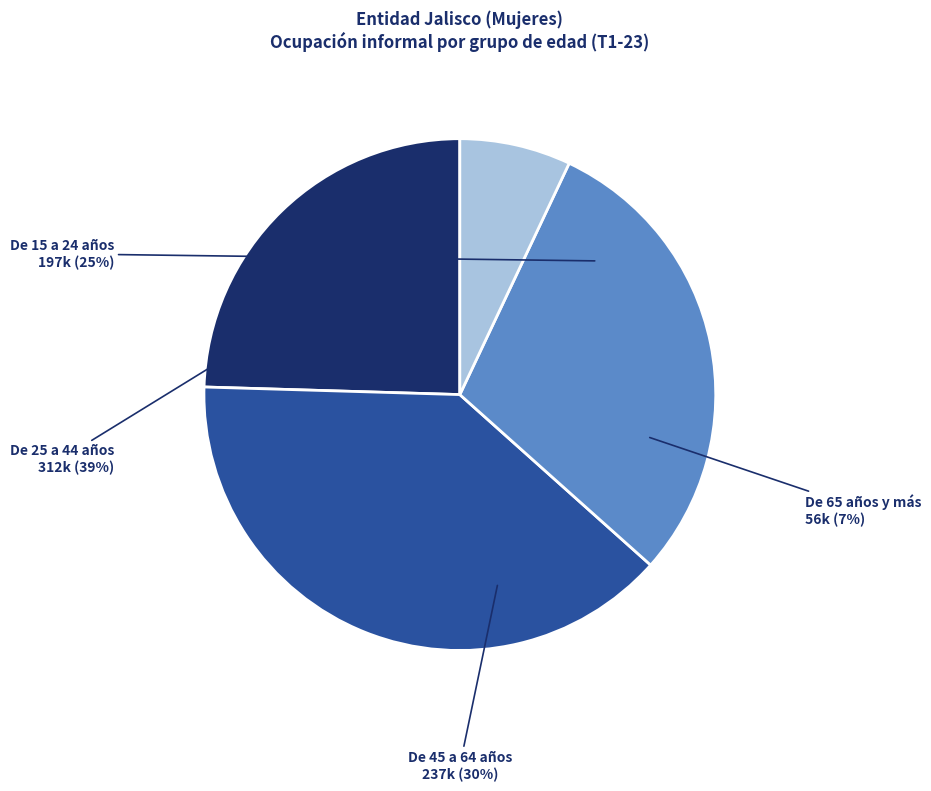

How many segments does this pie chart have?

4